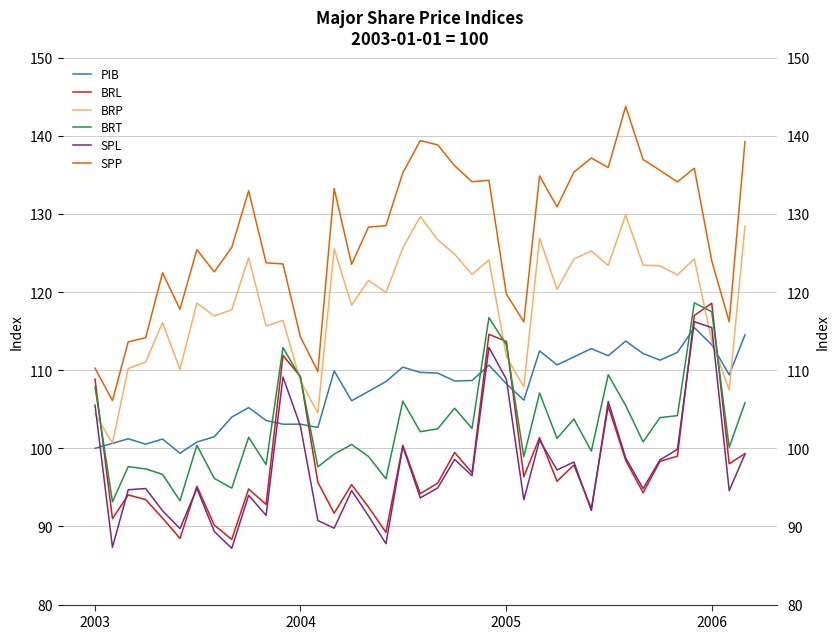

What is the difference between the second highest and second lowest values in the BRL series?

28.5